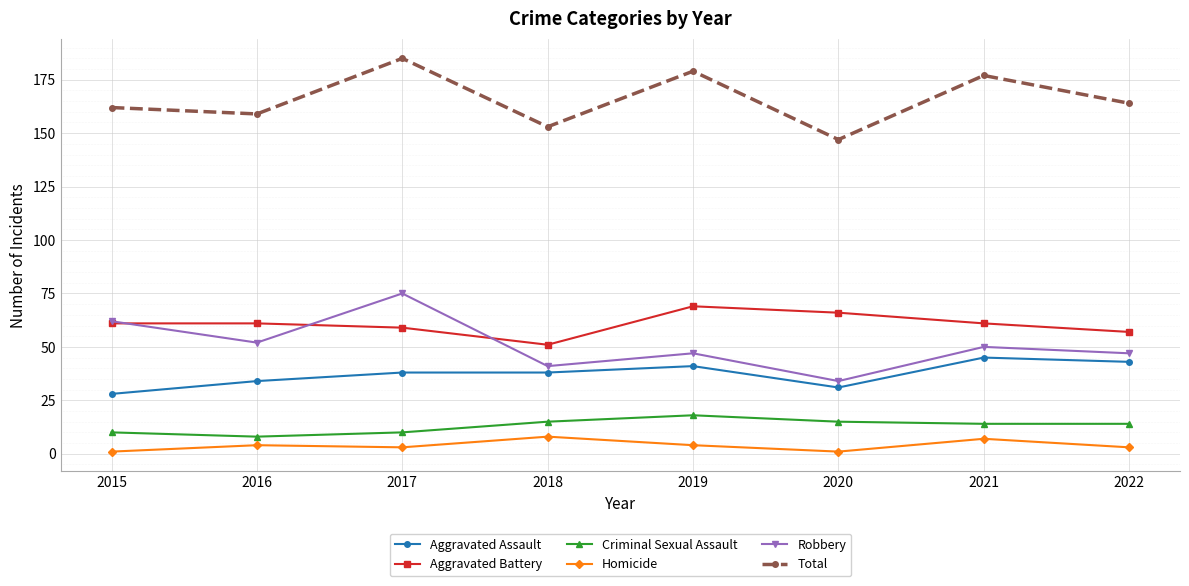

Which category has the highest value in the Total series?

2017